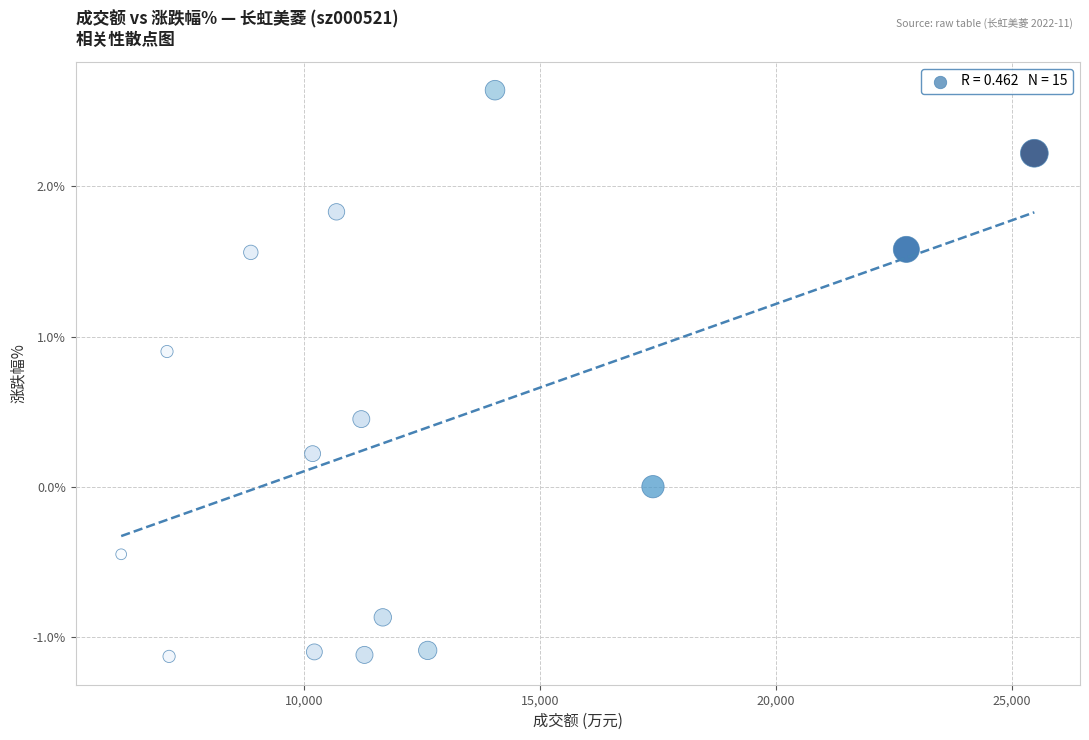

What is the range of Y values (max minus min)?

3.8